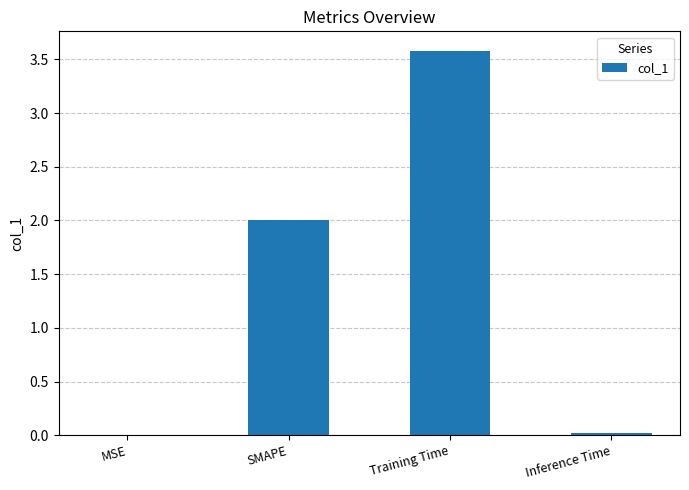

What value does the data have at SMAPE?

2.0